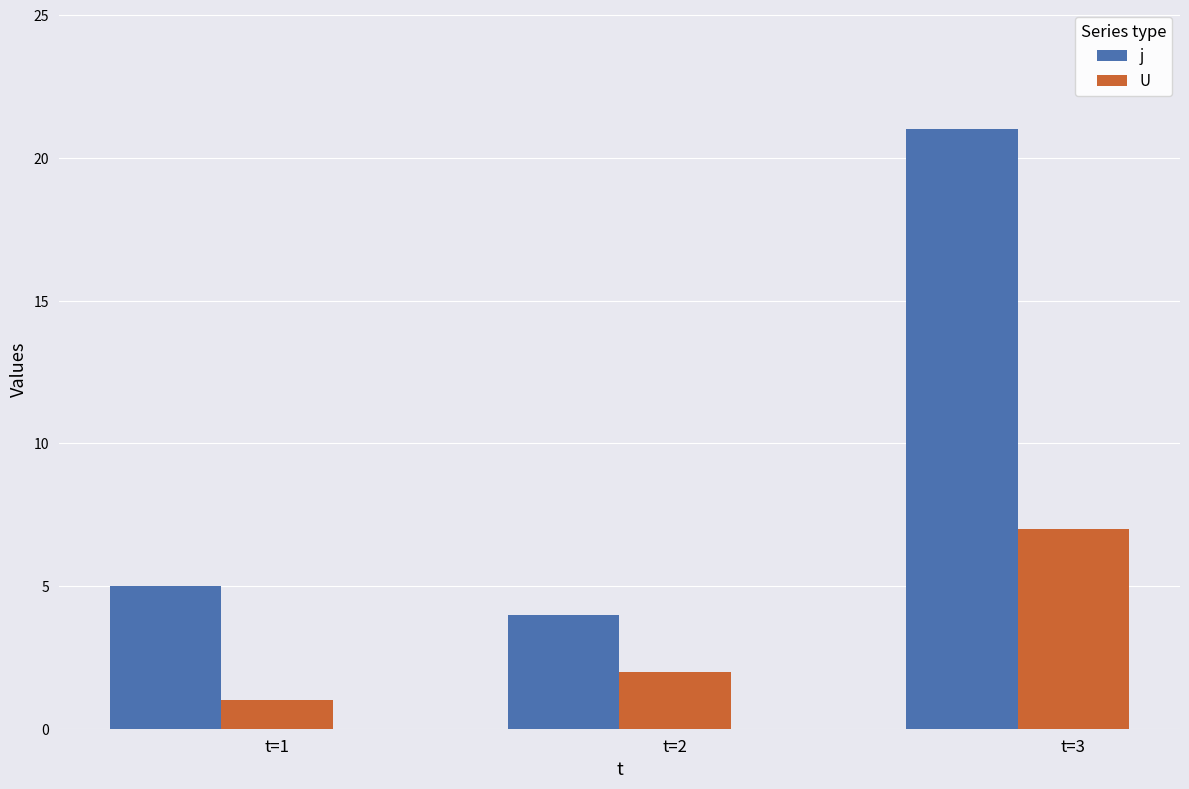

How many data points does each series have?

3